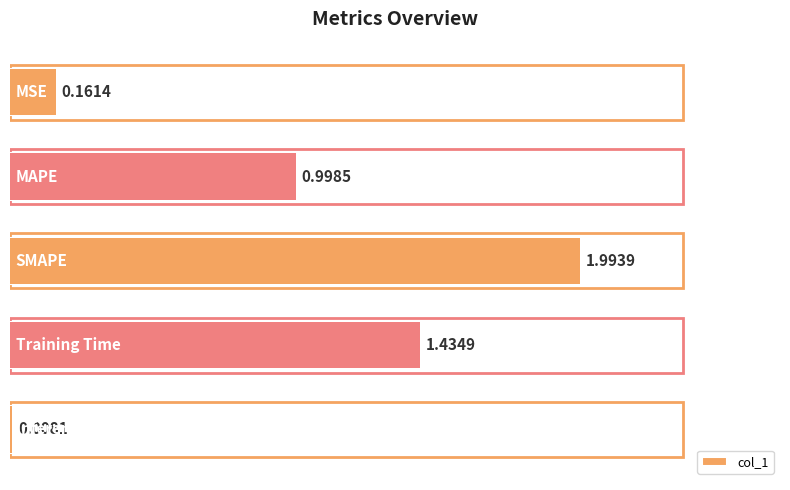

What is the difference between the maximum and minimum values?

2.0